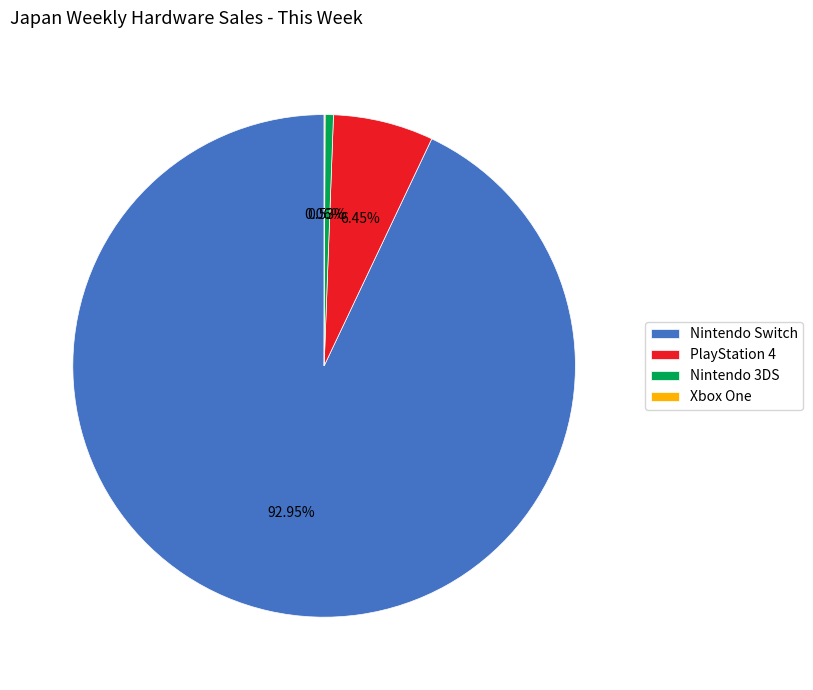

Which slice is the largest?

Nintendo Switch